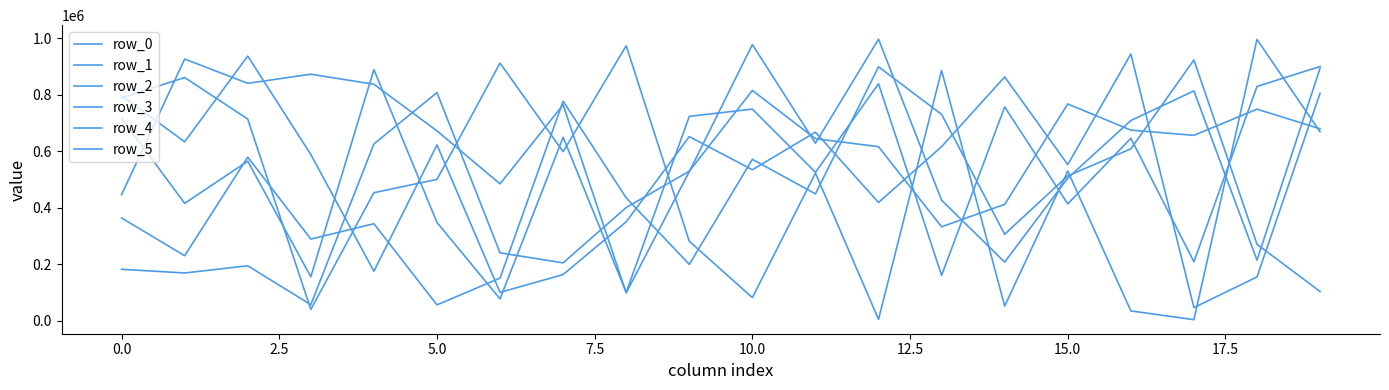

How many categories are shown in the chart?

20